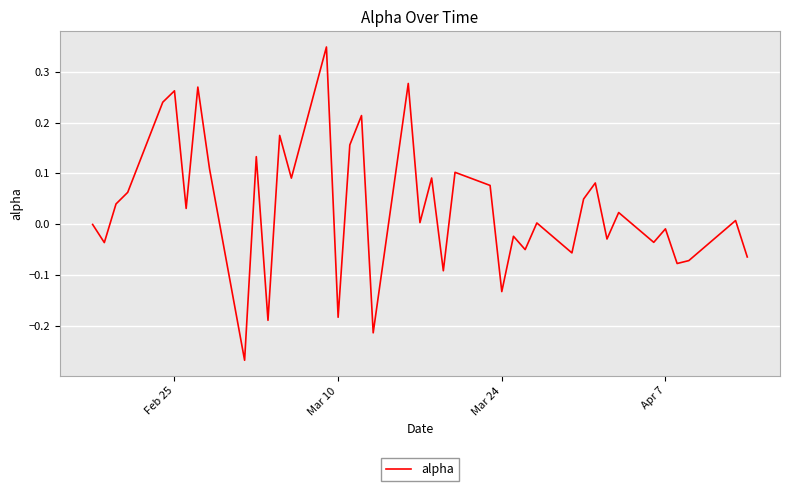

What is the difference between the maximum and minimum values?

0.6